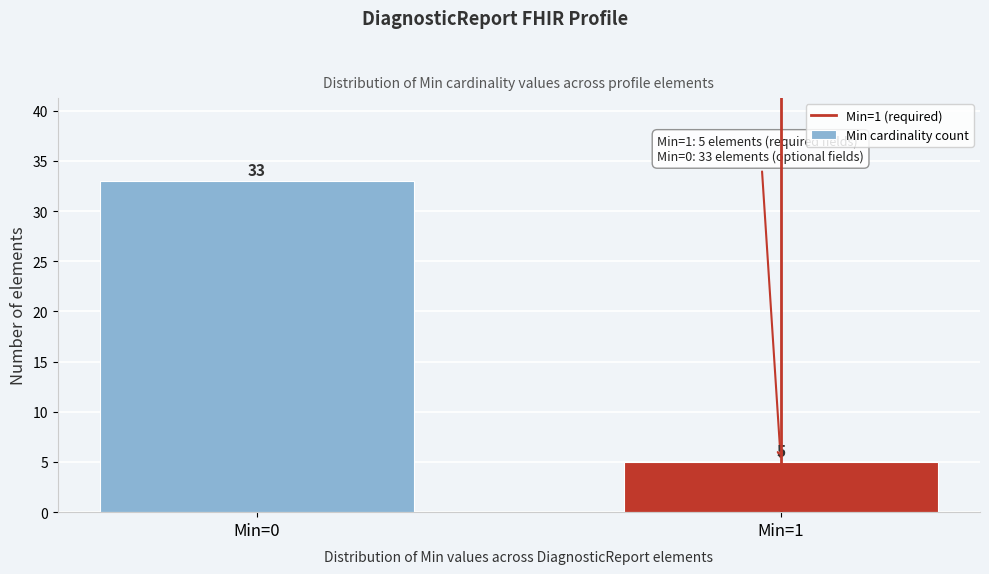

Reading left to right, extract all data points from this chart.

Min=0=33	Min=1=5